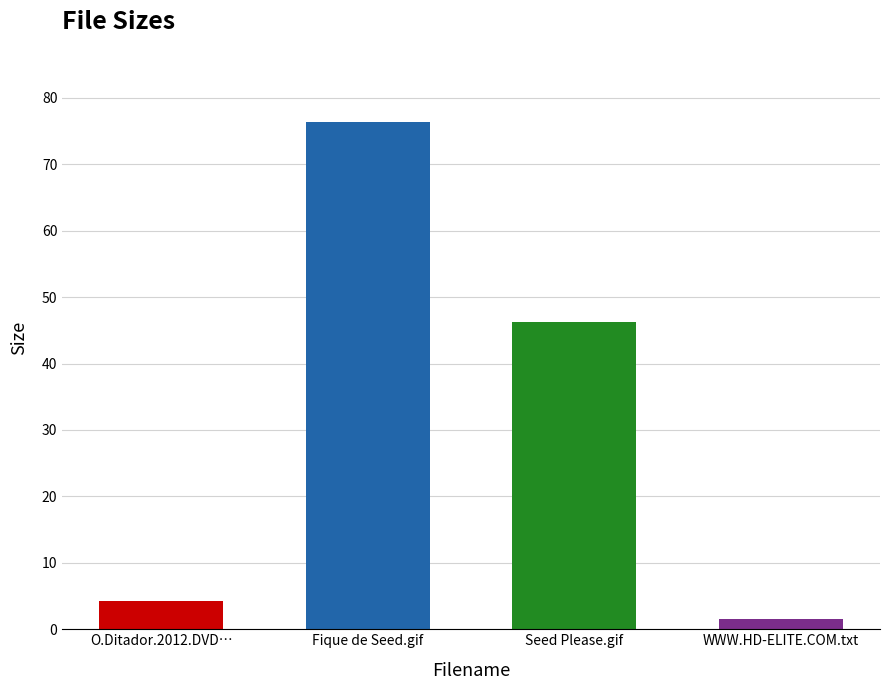

Reading right to left, extract all data points from this chart.

WWW.HD-ELITE.COM.txt=1.6	Seed Please.gif=46.2	Fique de Seed.gif=76.4	O.Ditador.2012.DVD…=4.3